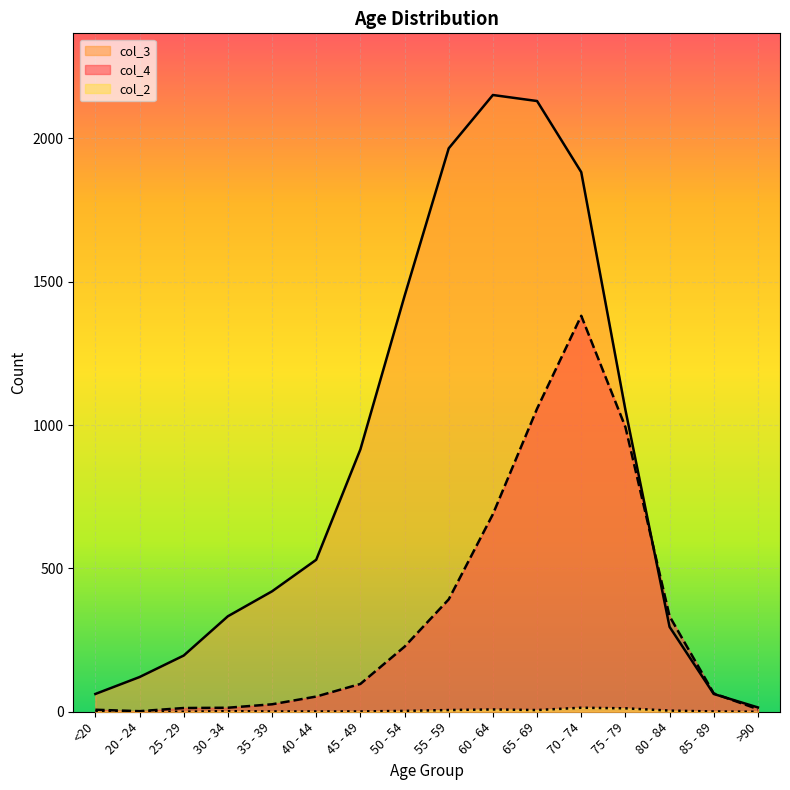

True or false: col_4 and col_2 cross at least once.

False